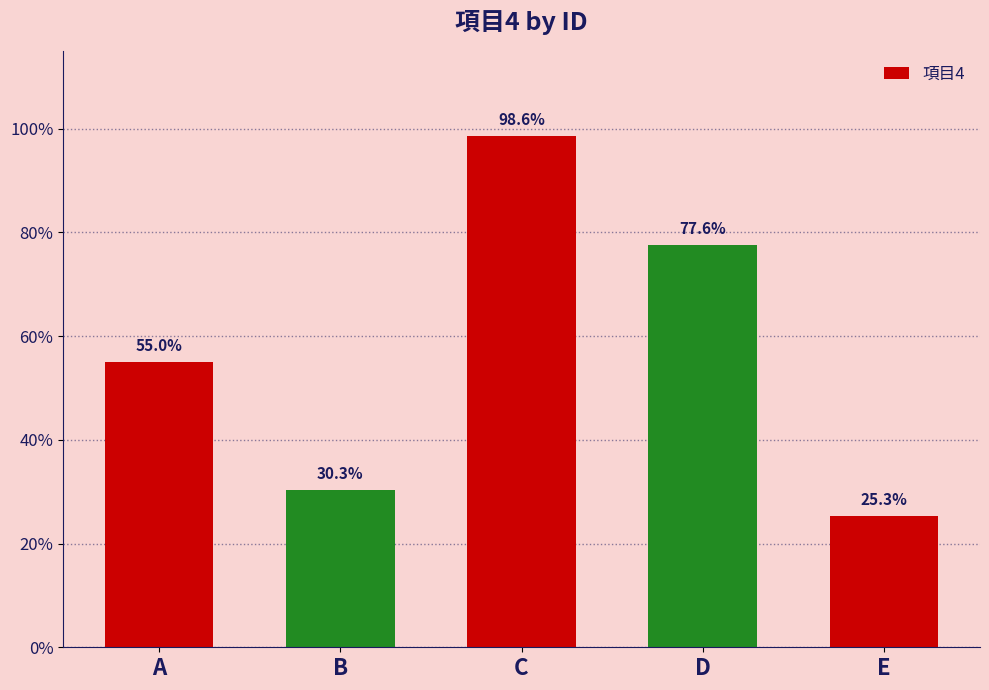

How many data points does each series have?

5